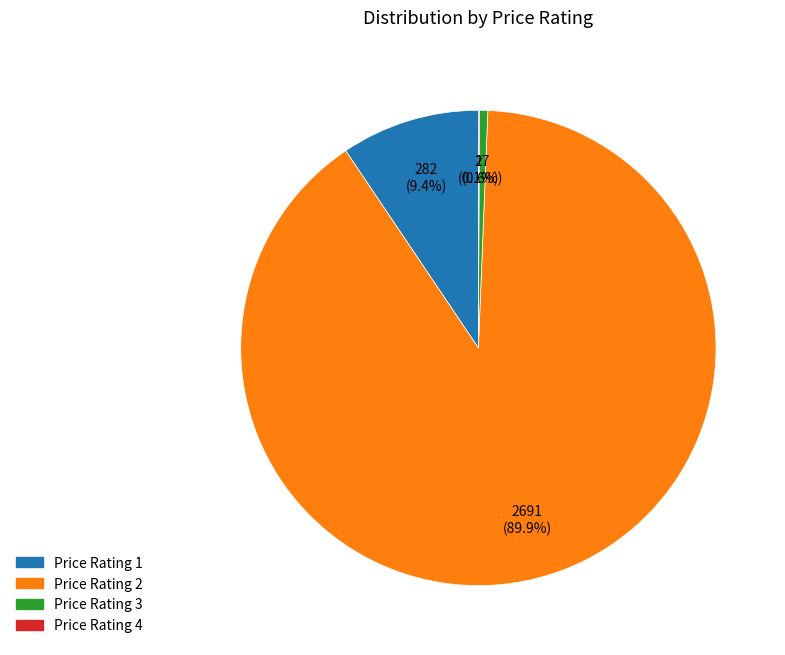

What is the ratio of the value at Price Rating 2 to the value at Price Rating 3?

158.3